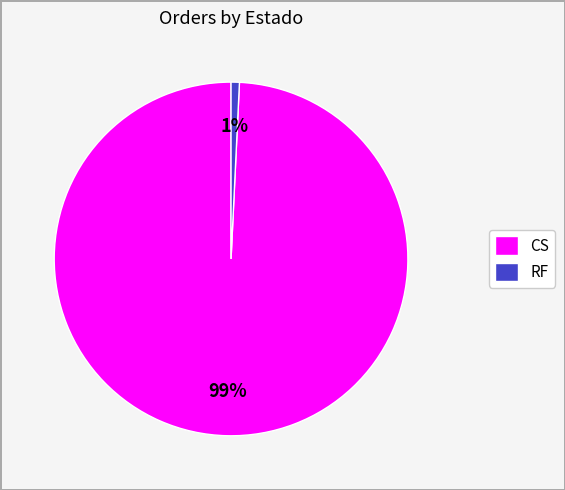

Which has a higher value, CS or RF?

CS